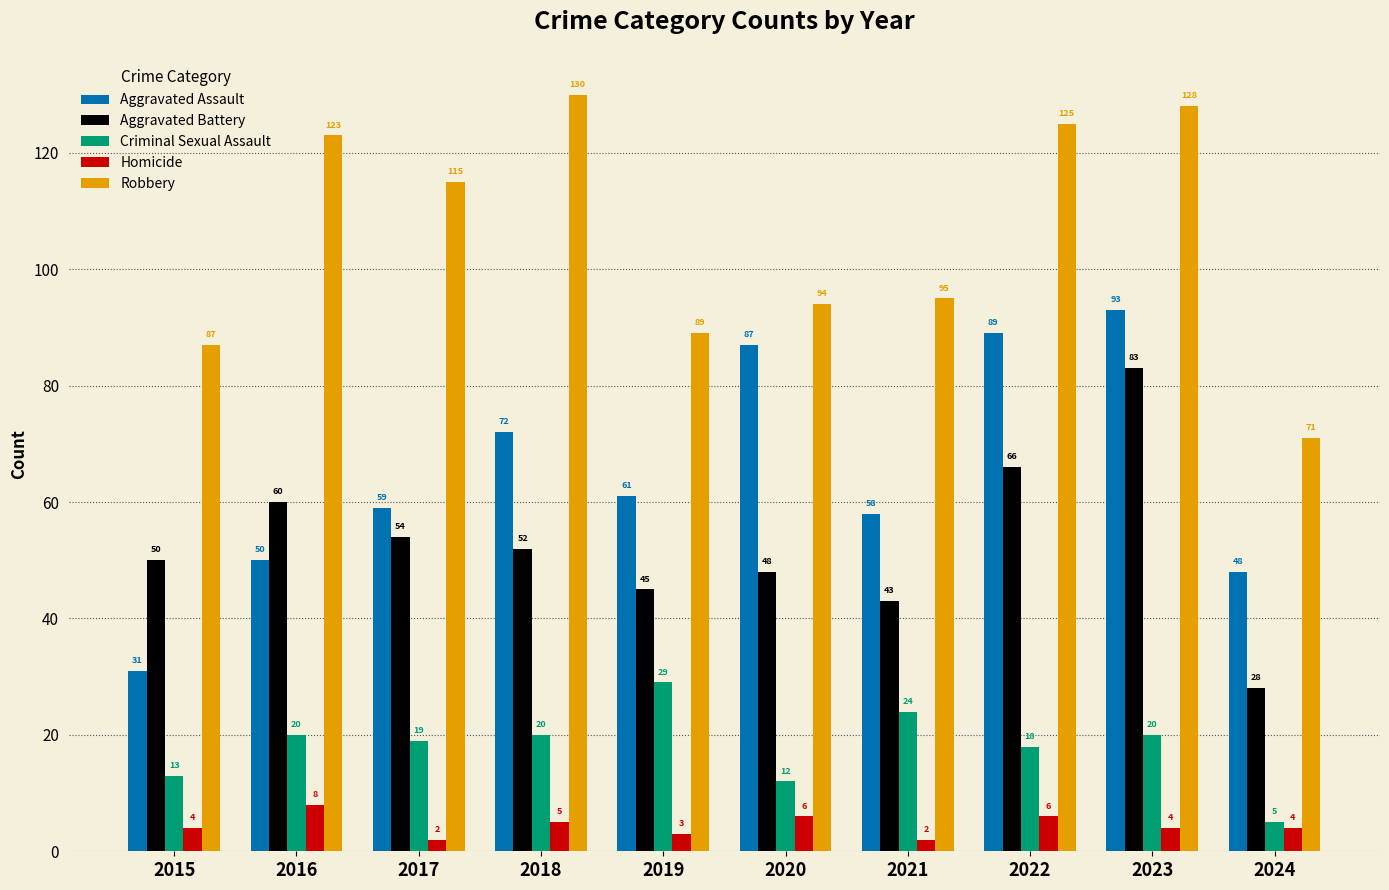

Is the value of Robbery at 2024 greater than the value of Criminal Sexual Assault at 2021?

Yes